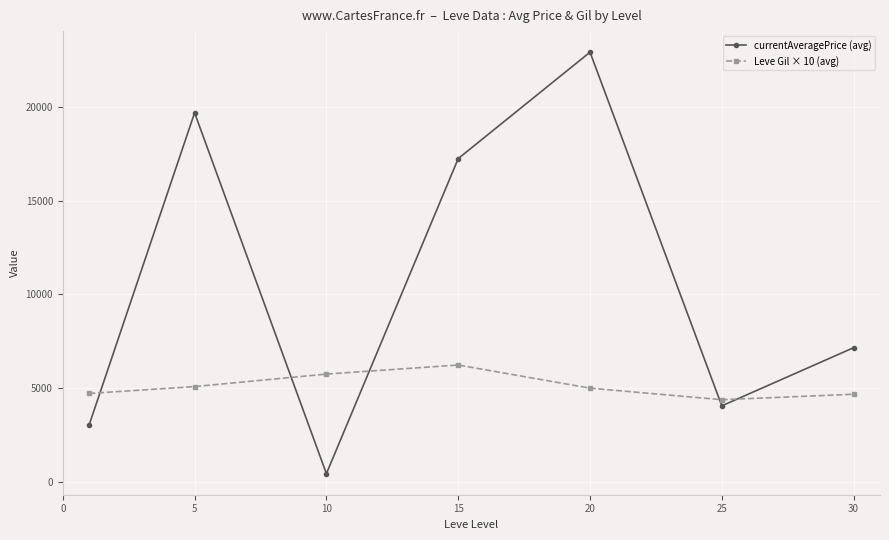

What is the difference between the maximum and second lowest values in the Leve Gil × 10 (avg) series?

1558.3